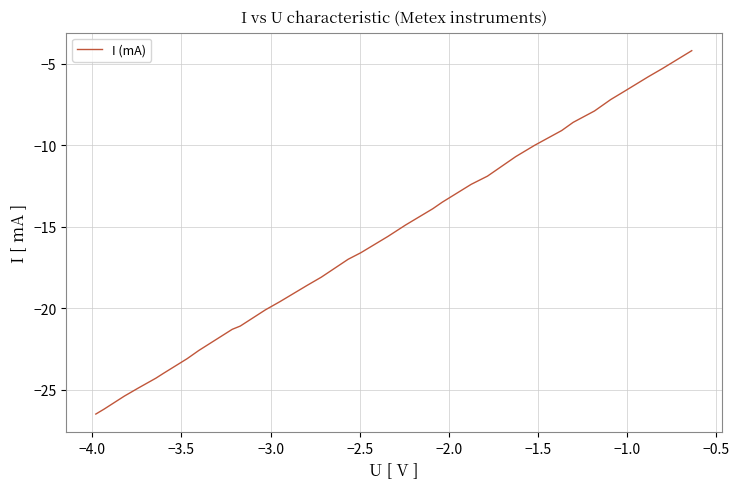

What is the greatest value displayed?

-4.2